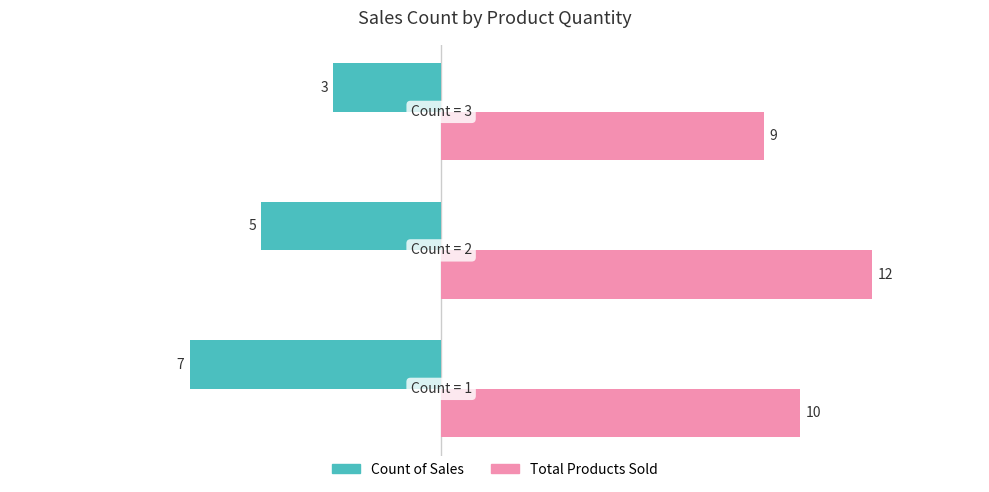

What is the smallest value displayed?

-7